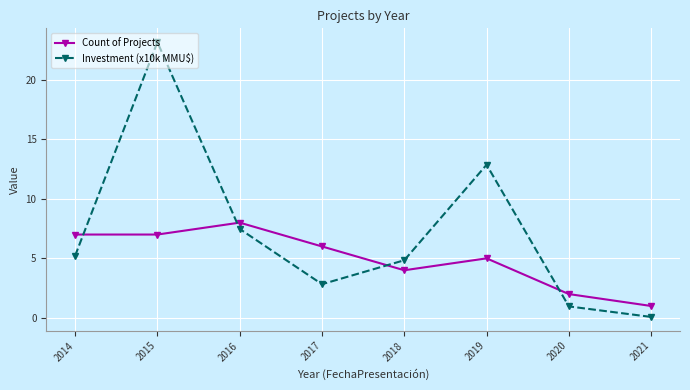

How many lines are shown in the chart?

2